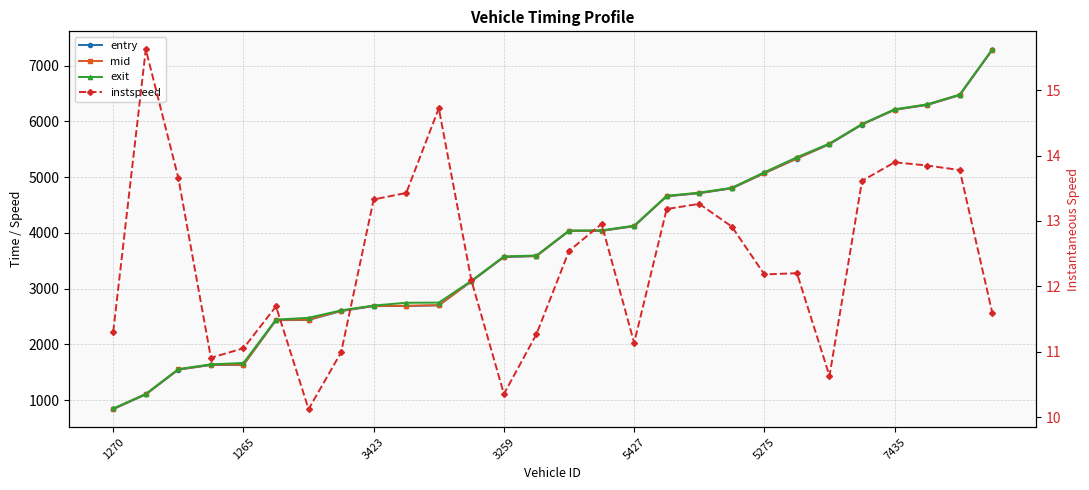

What are all the series names shown in the legend?

entry, mid, exit, instspeed